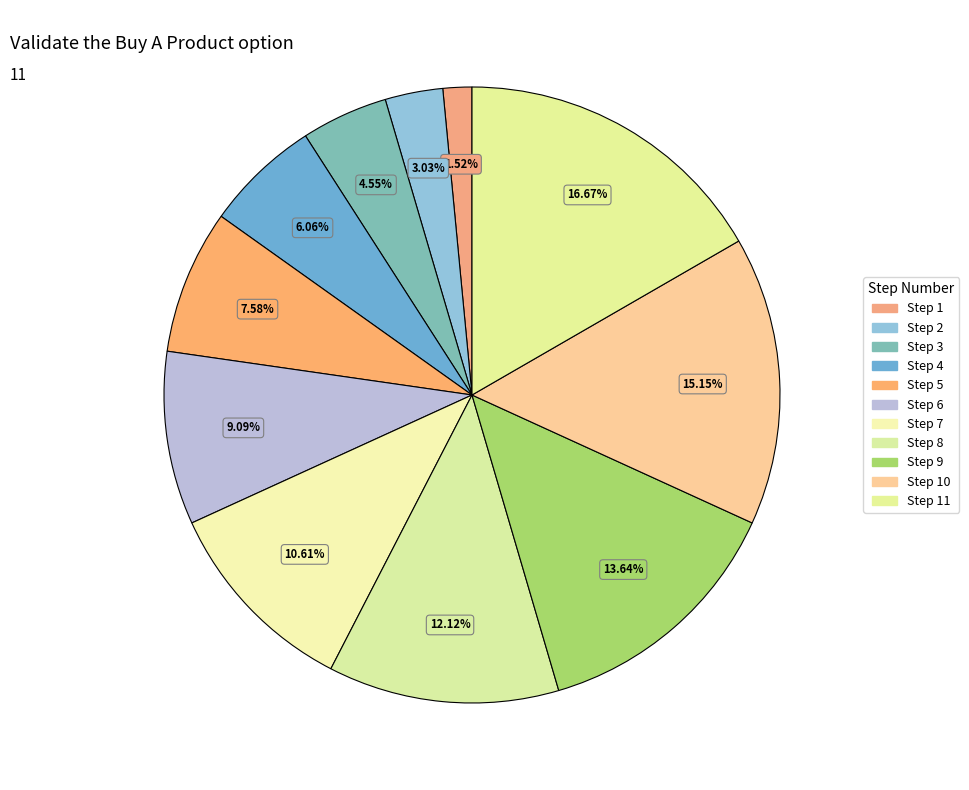

What percentage is NOT represented by Step 11?

83.3%